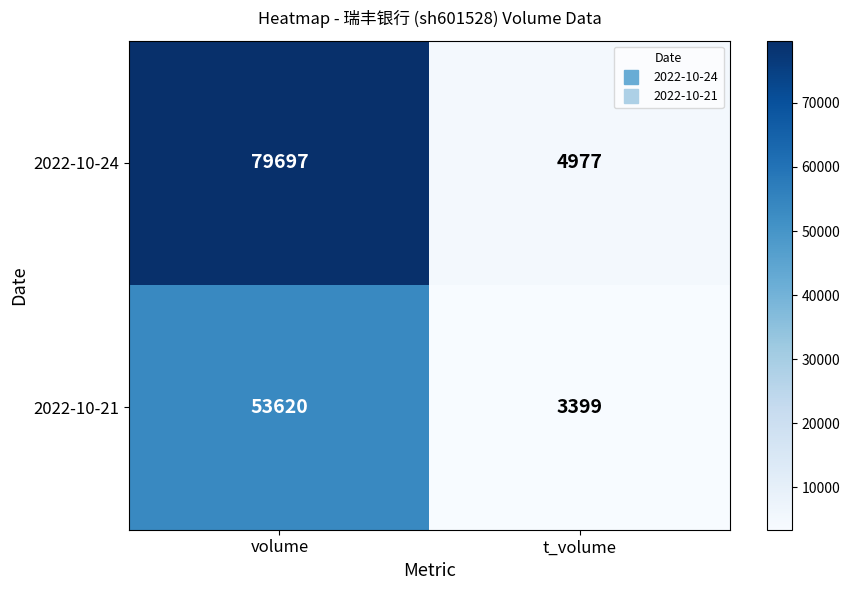

Rank the series by their average value, from lowest to highest.

2022-10-21, 2022-10-24